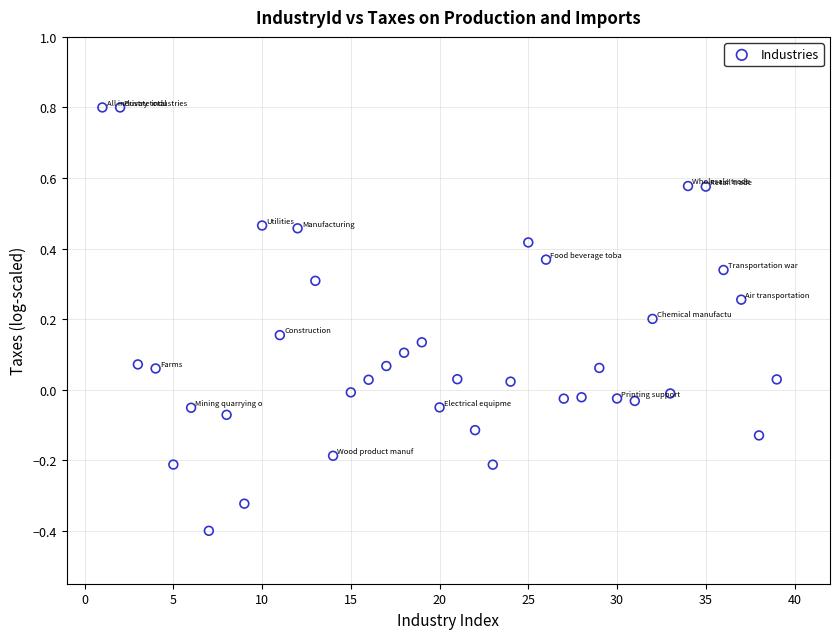

What is the range of X values (max minus min)?

38.0